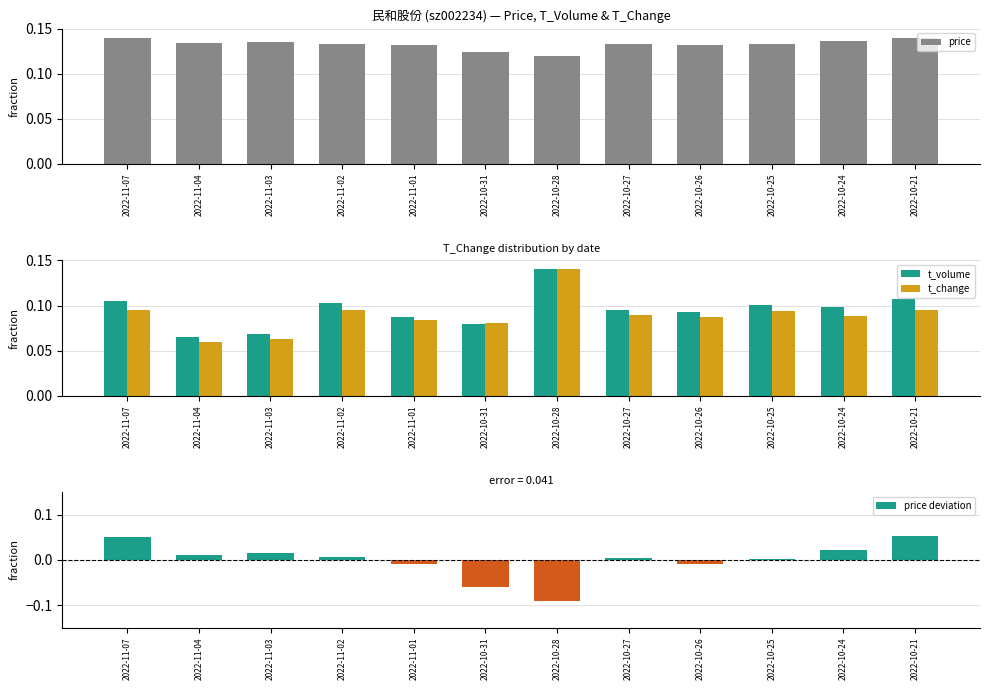

Which category has the lowest value across all series?

2022-10-28